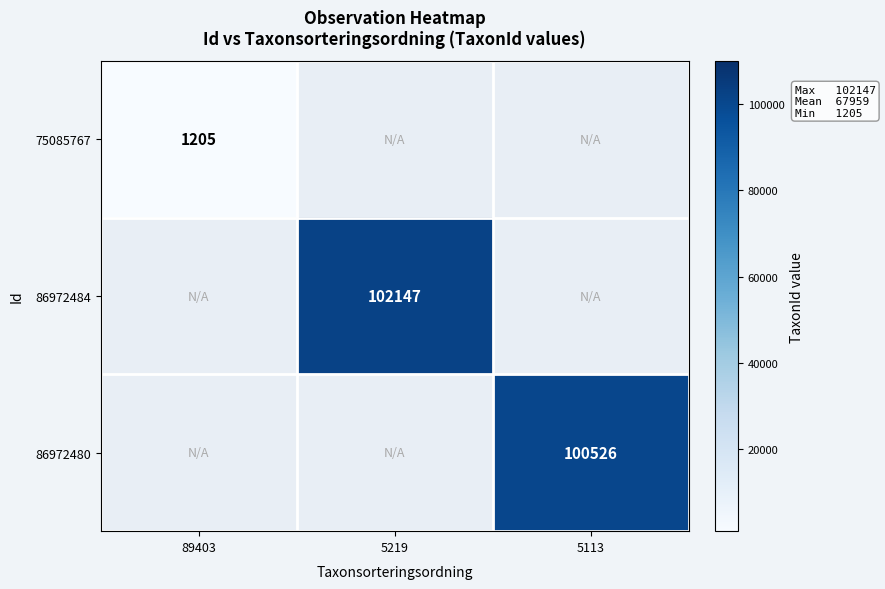

Is it true that 86972484 equals 102147 at 5219?

True